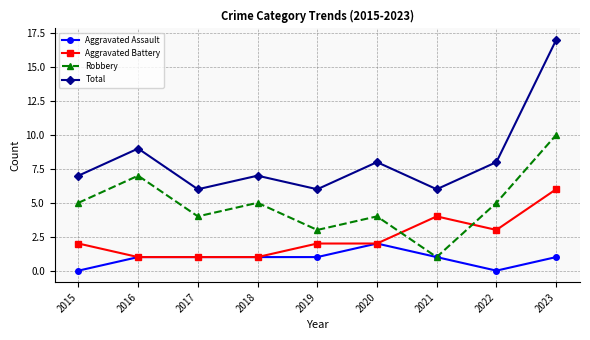

How many distinct data groups are displayed?

4